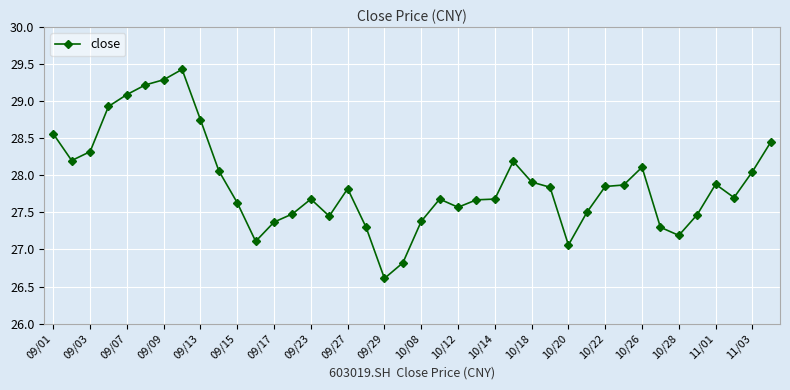

True or false: the data has more than 1 interior local peaks.

True